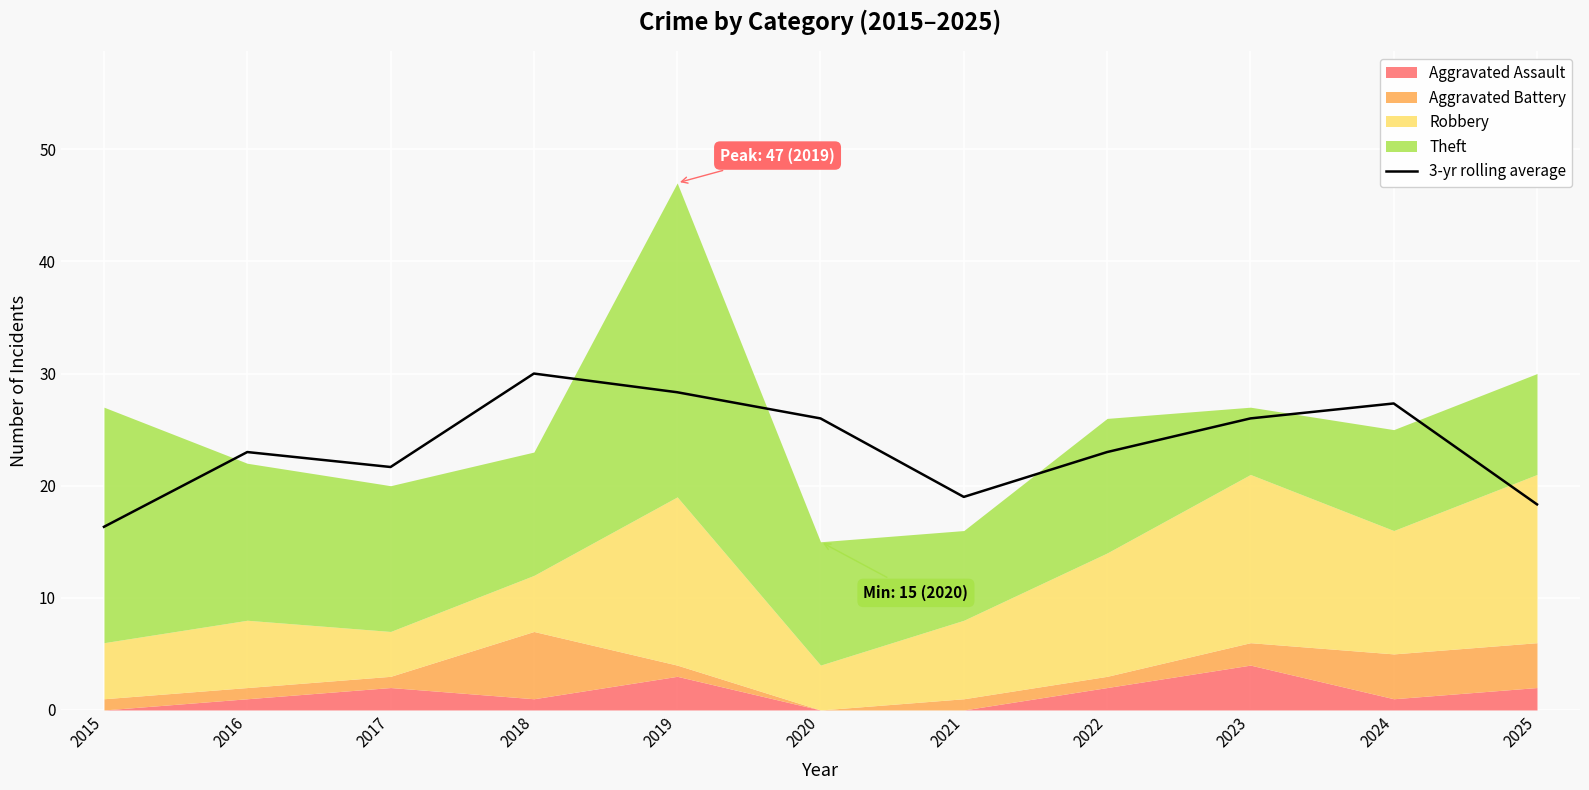

How many values are below 23?

4